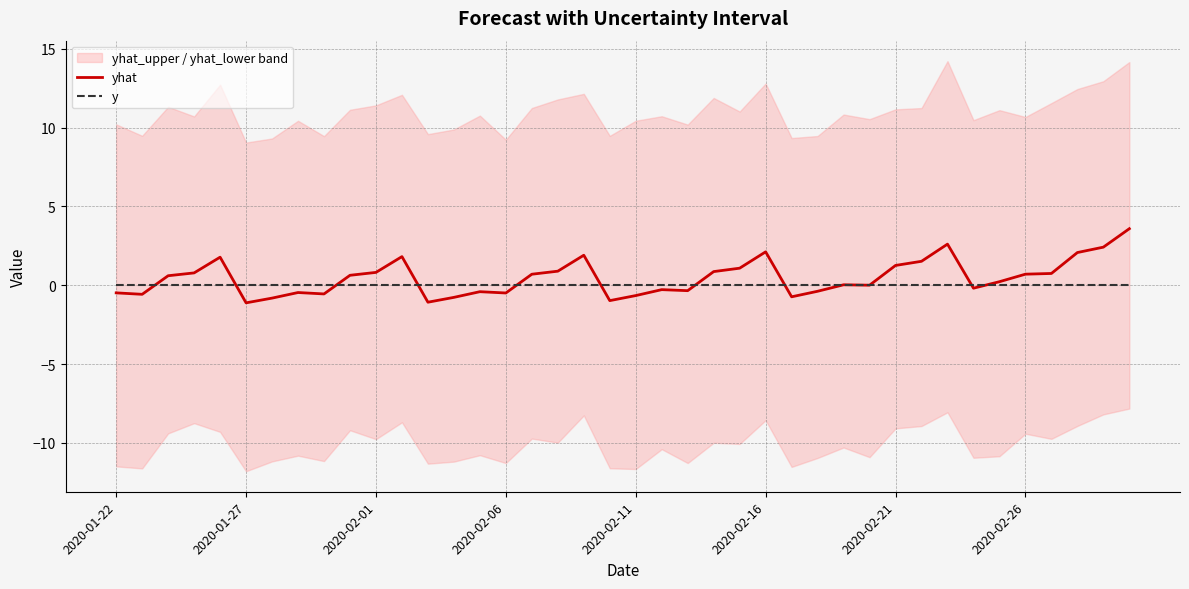

Between 2020-02-16 and 2020-02-26, which series saw the biggest shift?

yhat